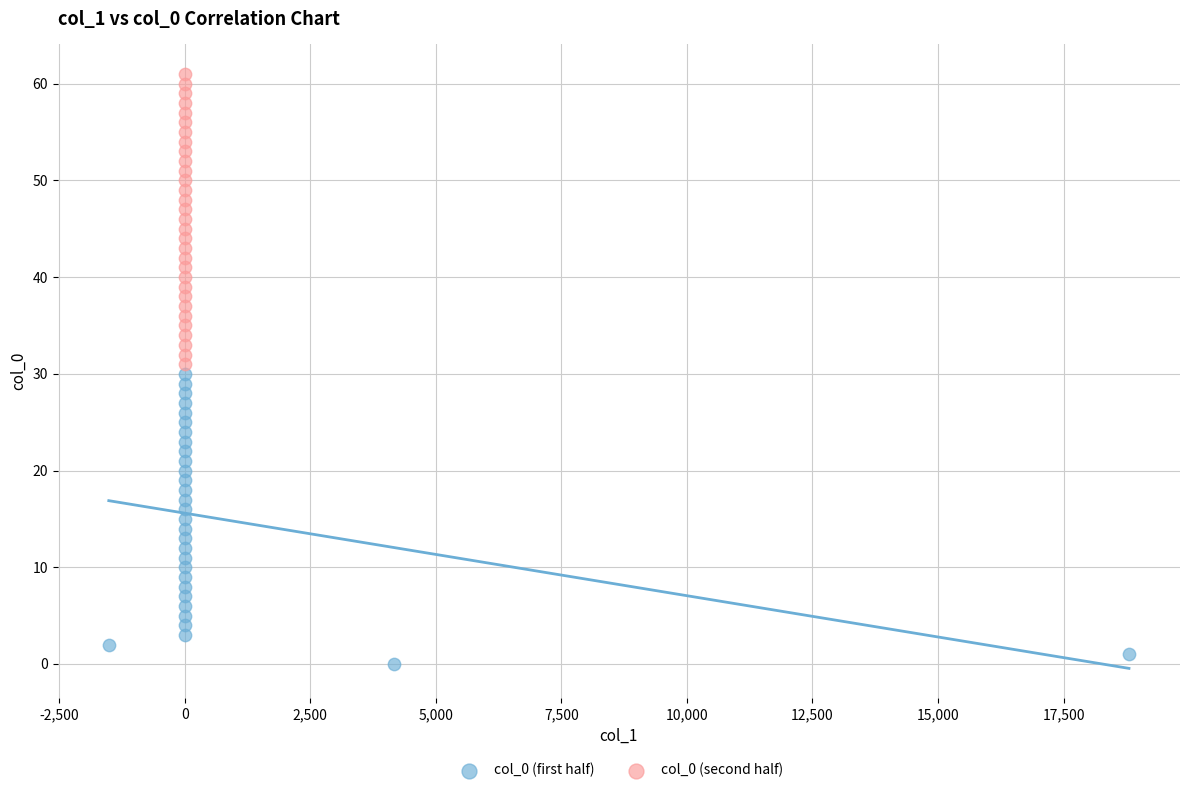

Which series reaches the minimum Y coordinate?

col_0 (first half)